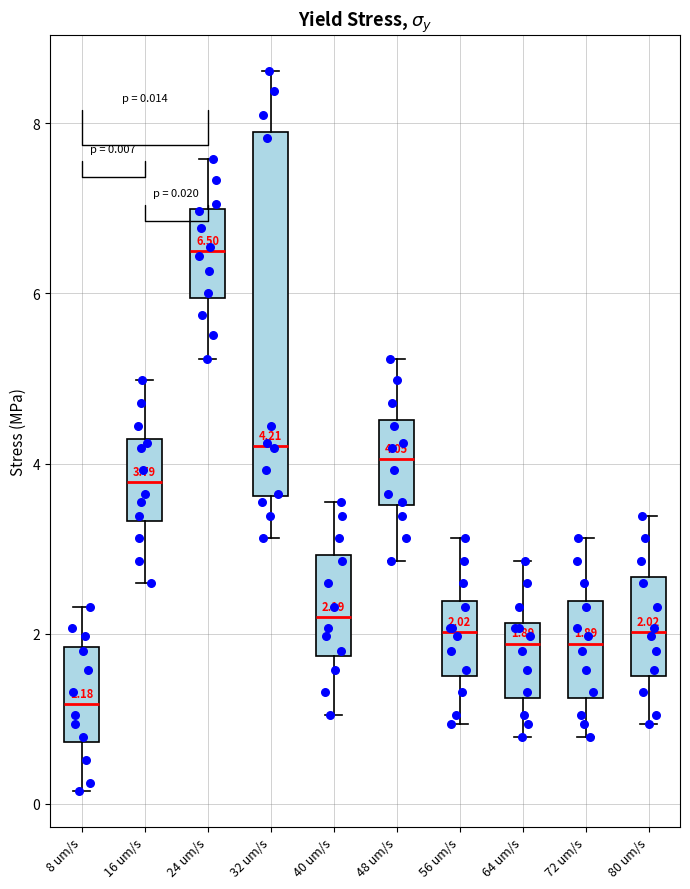

Which box has the highest median line?

24 um/s